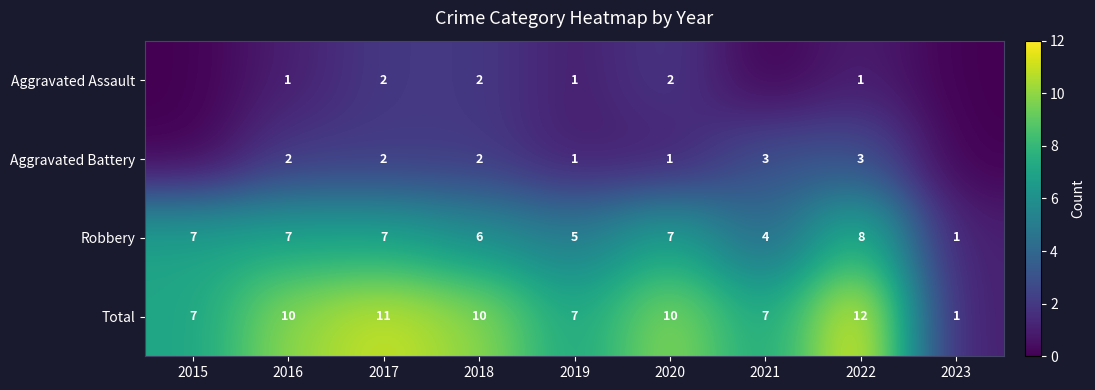

What value does the Total series have at 2018, to the nearest 5?

10